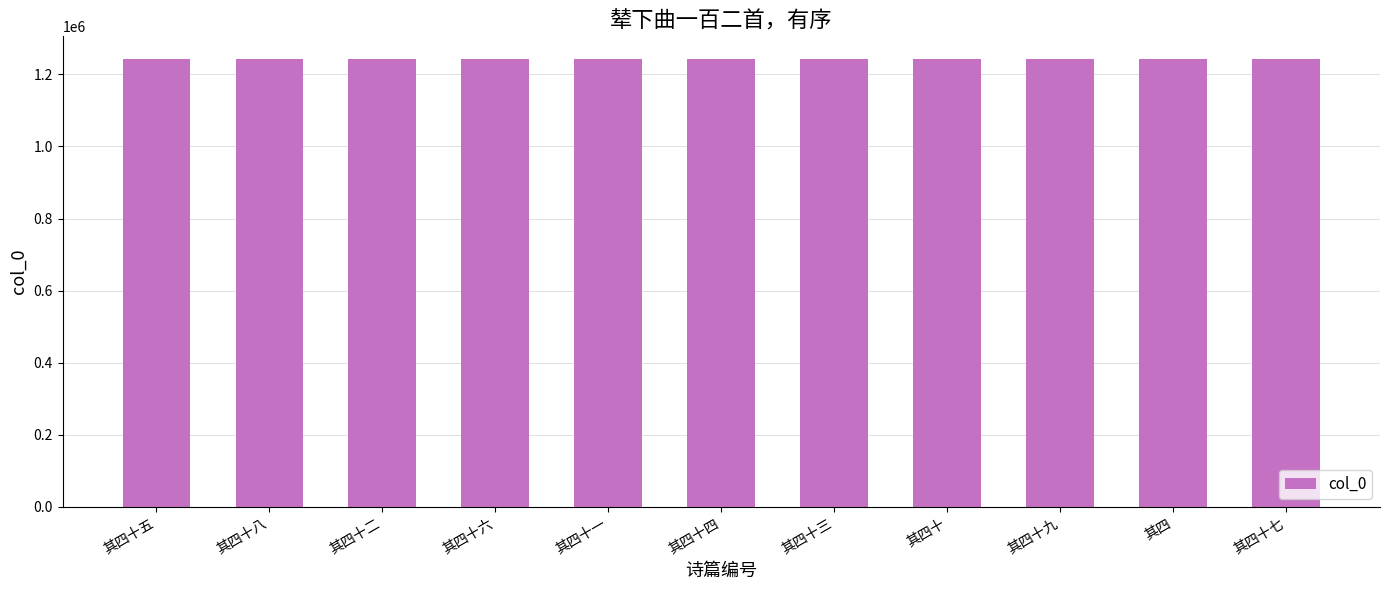

The chart shows a value of 1243256 at 其四十三. True or false?

True